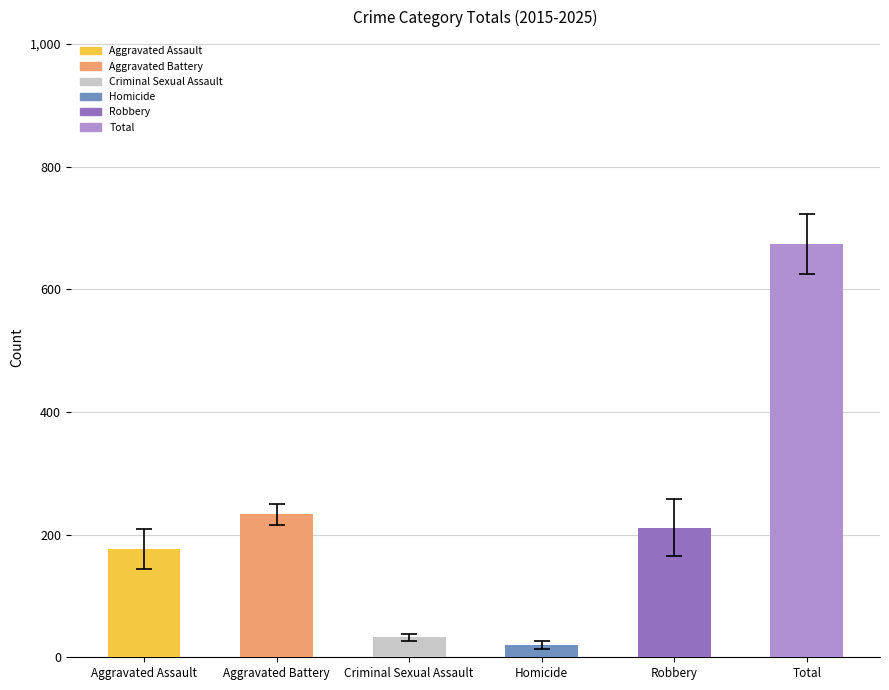

What is the sum of all values?

1348.2